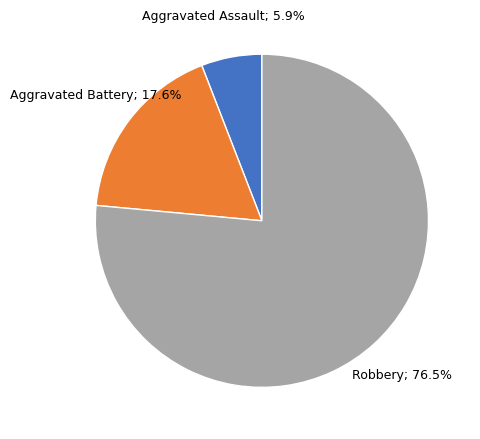

Is there a majority slice in this chart?

Yes